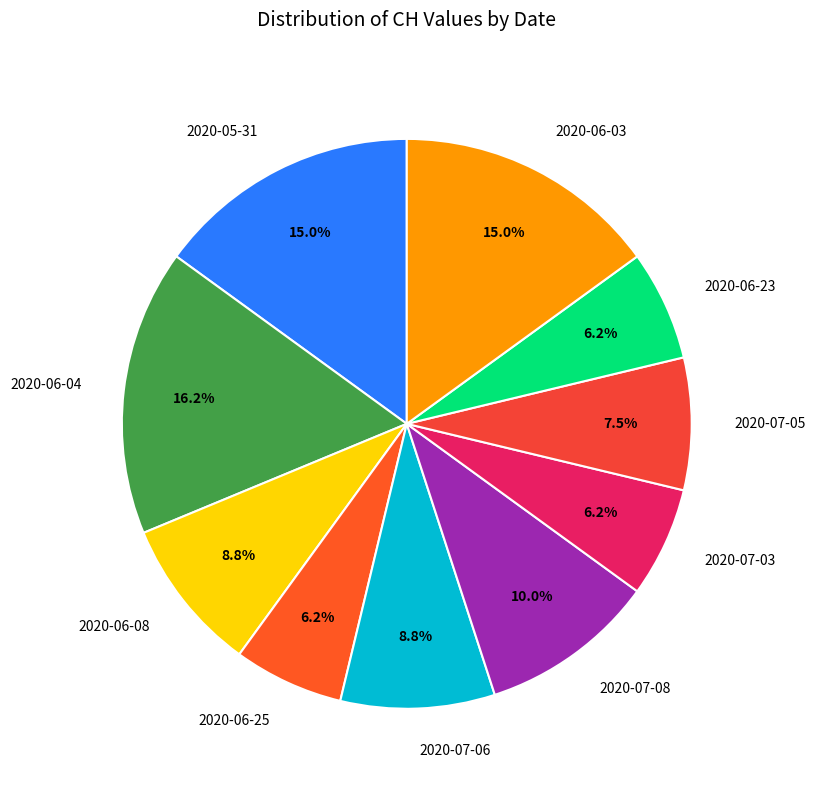

How much of the chart is everything except 2020-07-05?

92.5%